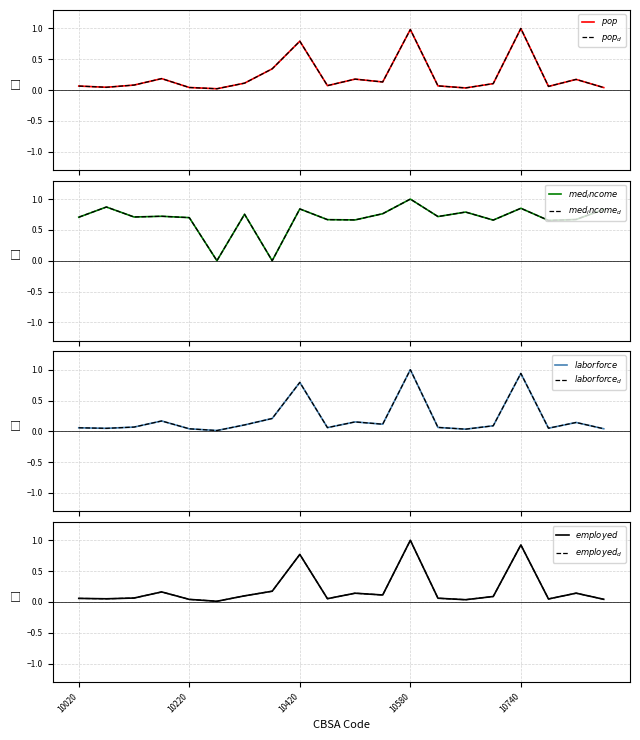

Between 10140 and 10420, which series saw the biggest shift?

laborforce